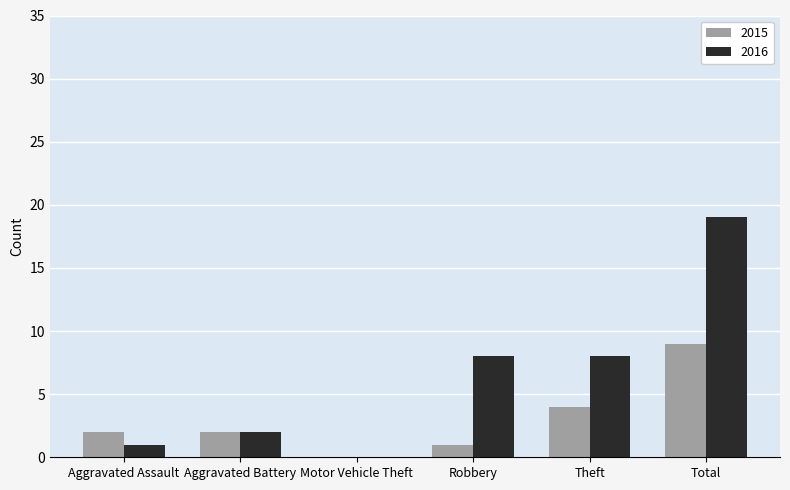

What is the sum of the 2016 values at Motor Vehicle Theft and Theft?

8